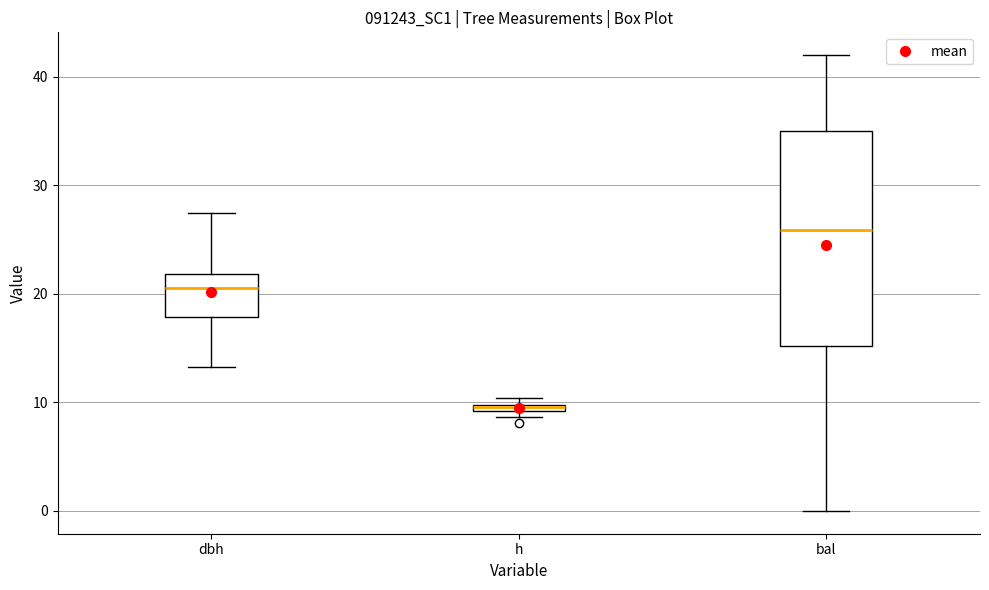

Which box is the tallest, from its lower edge to its upper edge?

bal